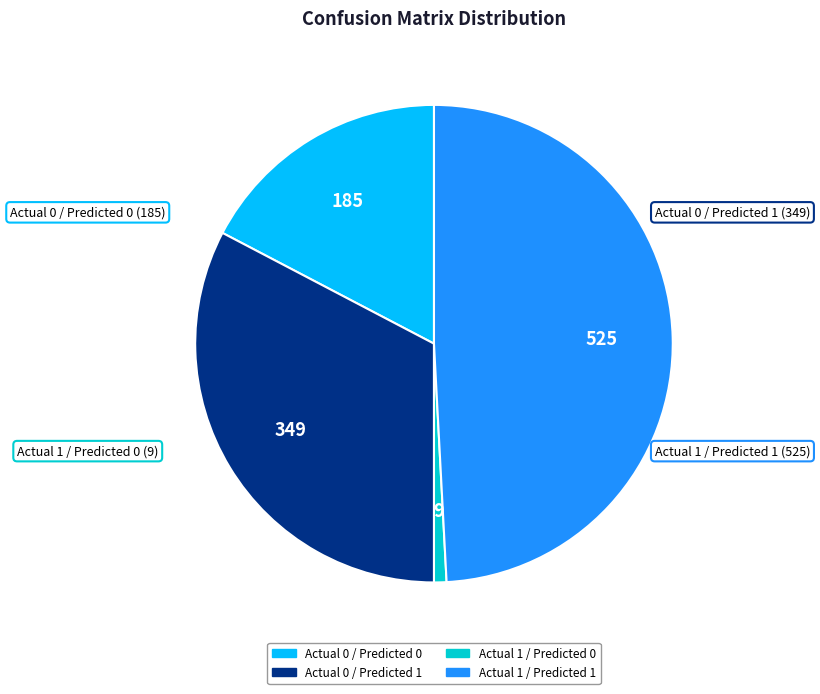

Which category has the smallest portion of the pie?

Actual 1 / Predicted 0